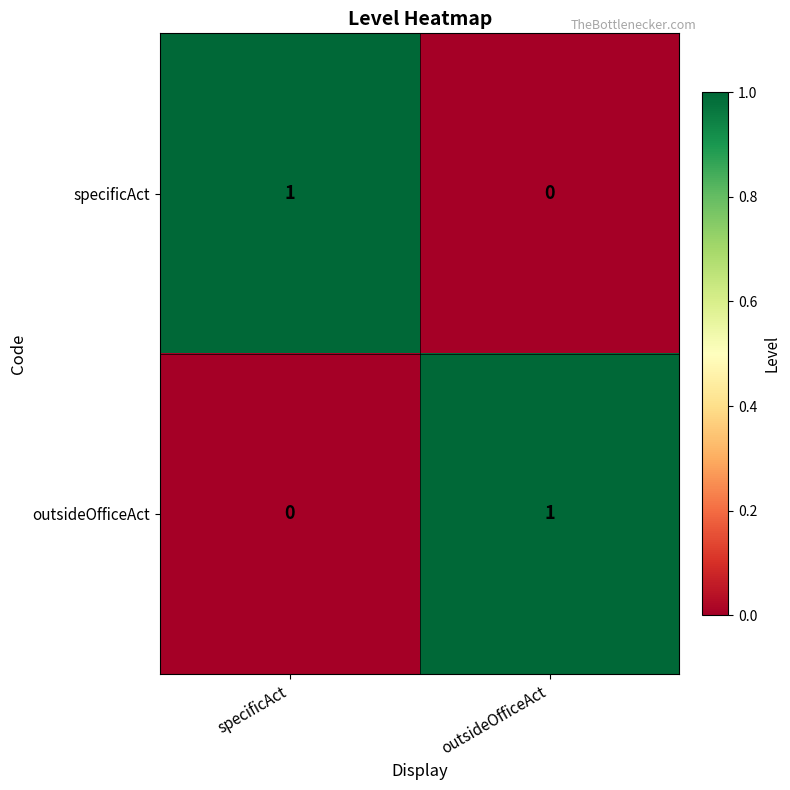

Rank the series at outsideOfficeAct from lowest to highest value.

specificAct, outsideOfficeAct